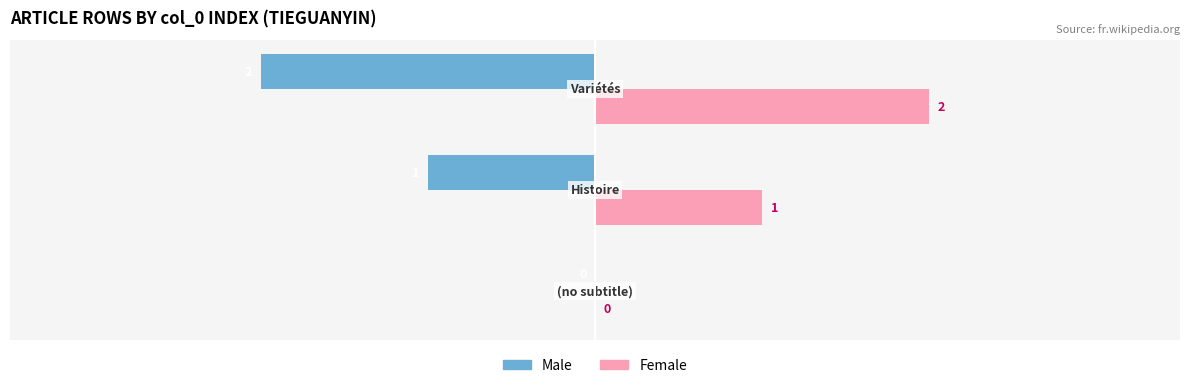

How many Male values are between -2 and 0?

3